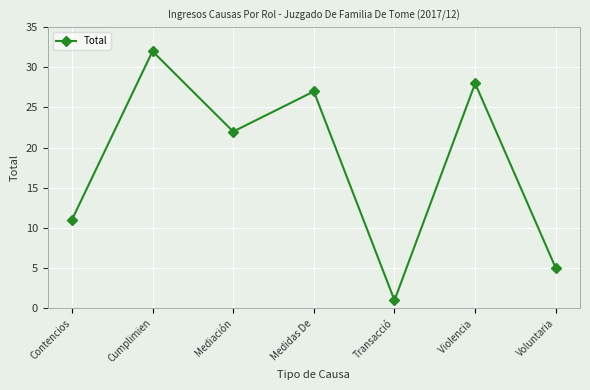

How many lines are shown in the chart?

1